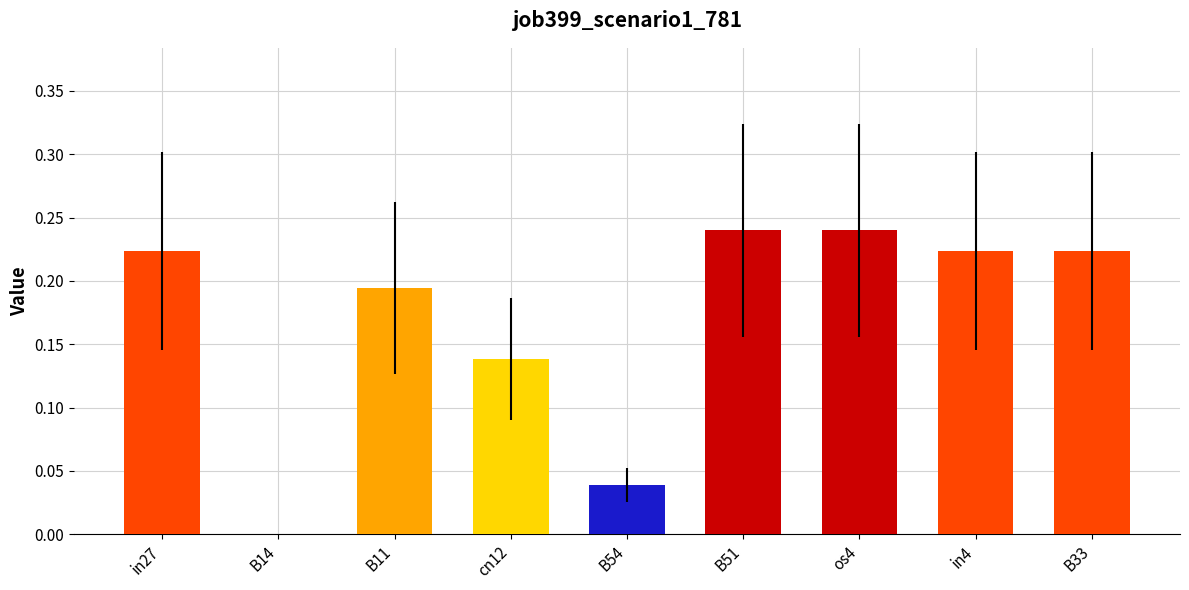

The chart shows a value of 0.1 at B33. True or false?

False